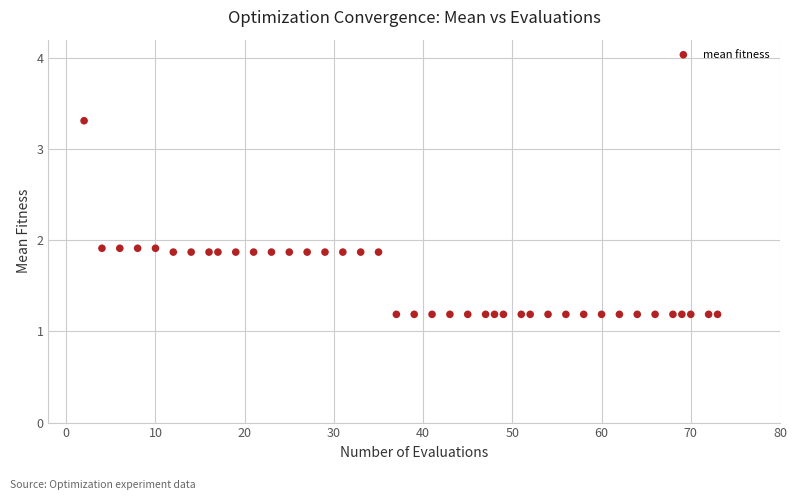

What is the range of Y values (max minus min)?

2.1